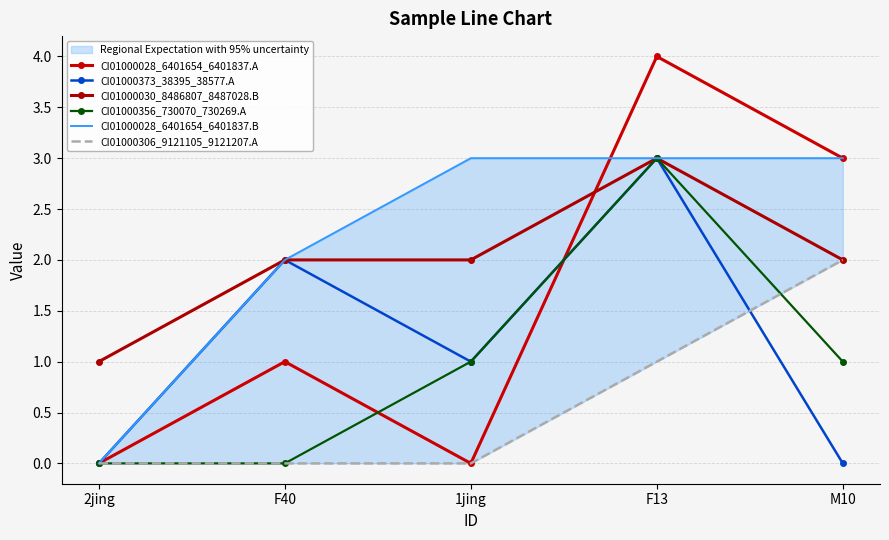

True or false: CI01000030_8486807_8487028.B has a value of 2 at M10.

True